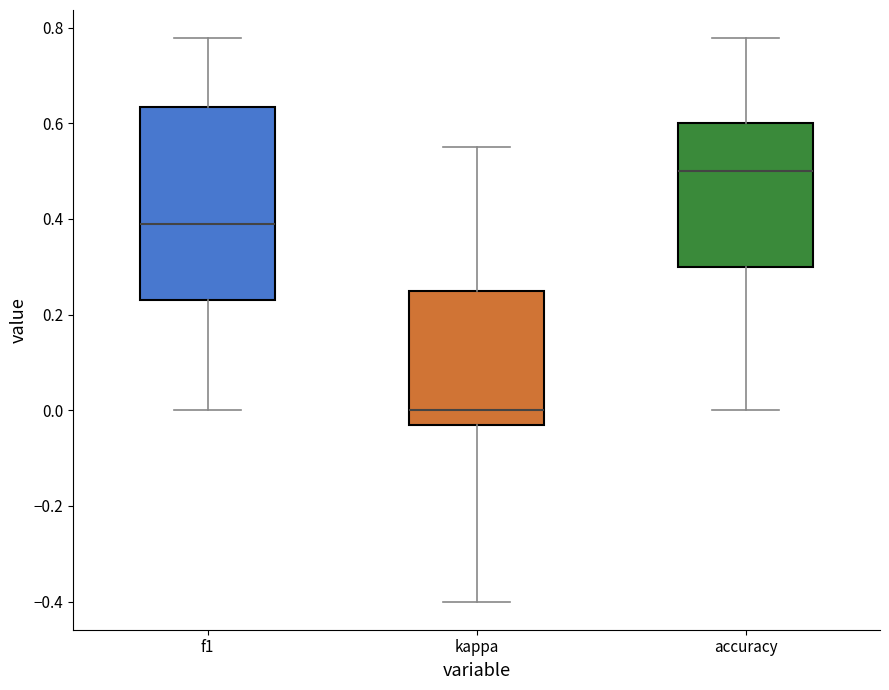

Reading left to right, transcribe this box plot: for each box, give where its median line is, the range the box spans, and where its two whiskers end, as read against the y-axis. The values are not printed on the chart, so give them approximately, as read against the axis.

f1: median 0.38, box 0.24 to 0.64, whiskers 0.00 to 0.78
kappa: median 0.00, box -0.04 to 0.26, whiskers -0.40 to 0.56
accuracy: median 0.50, box 0.30 to 0.60, whiskers 0.00 to 0.78